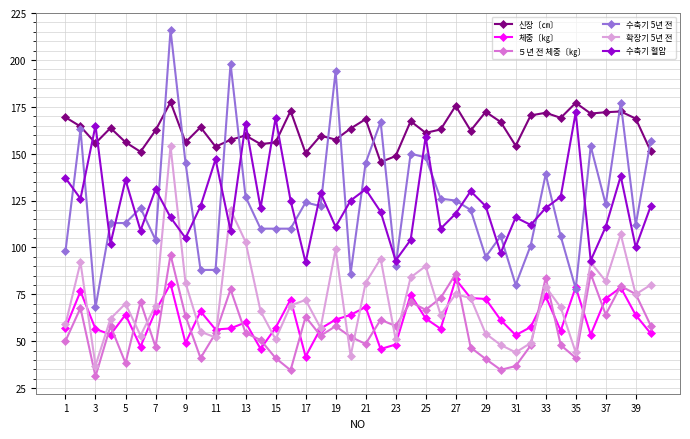

What is the maximum value shown in the chart?

216.0